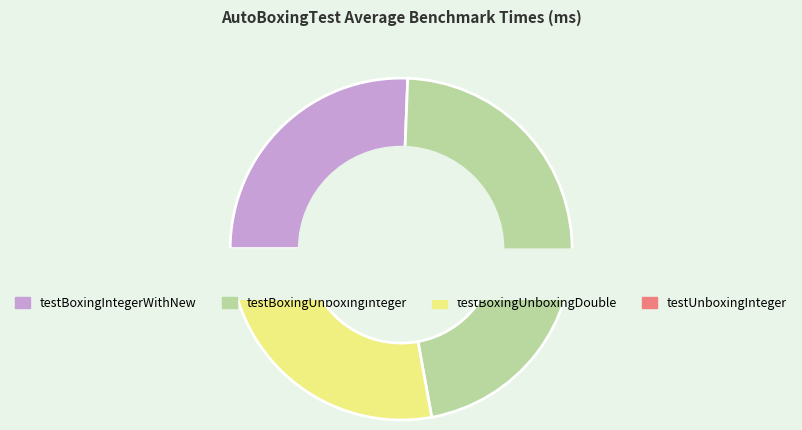

Is it true that testBoxingUnboxingDouble is 28% of the pie?

True